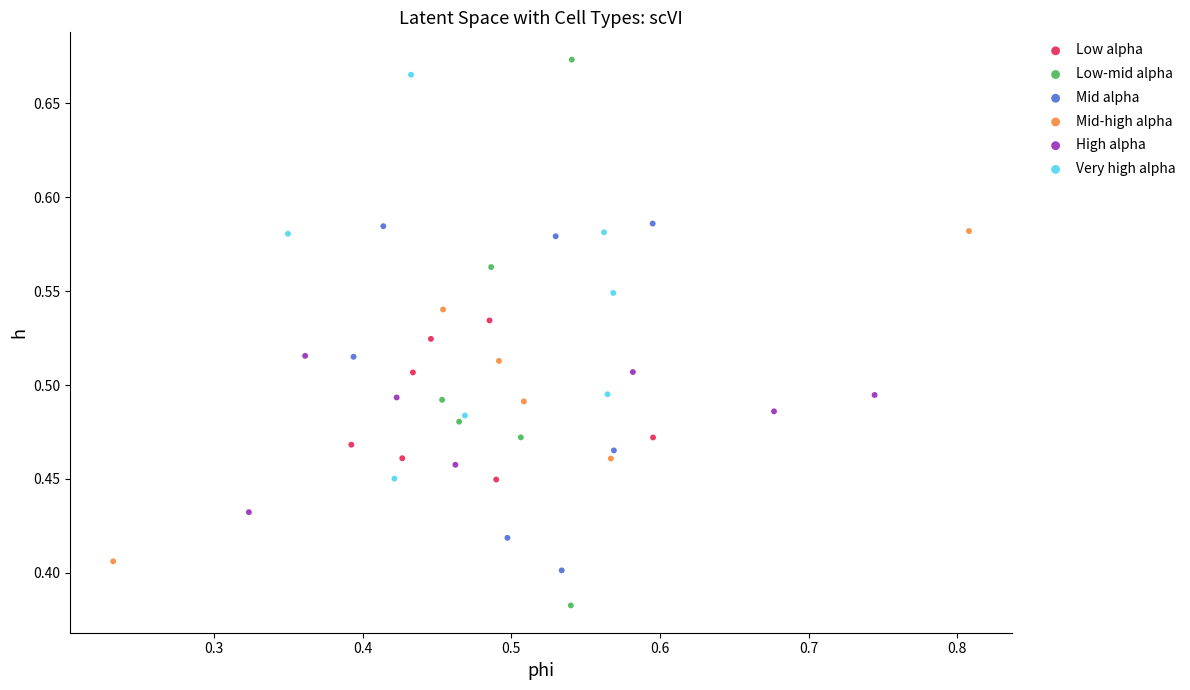

Which series has the largest Y range (max minus min)?

Low-mid alpha